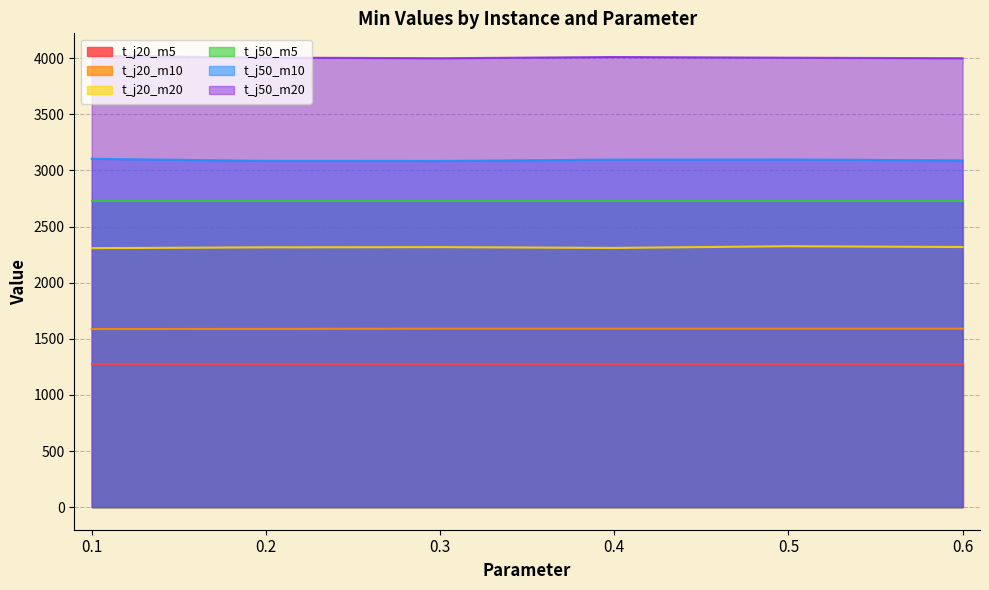

At which category does the chart reach its minimum across all series?

0.1